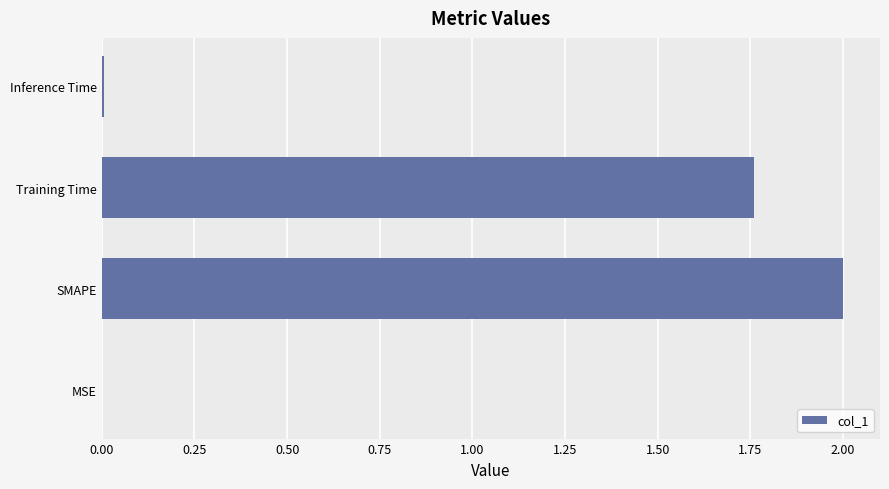

Is it true that the value at Training Time is 0.7?

False